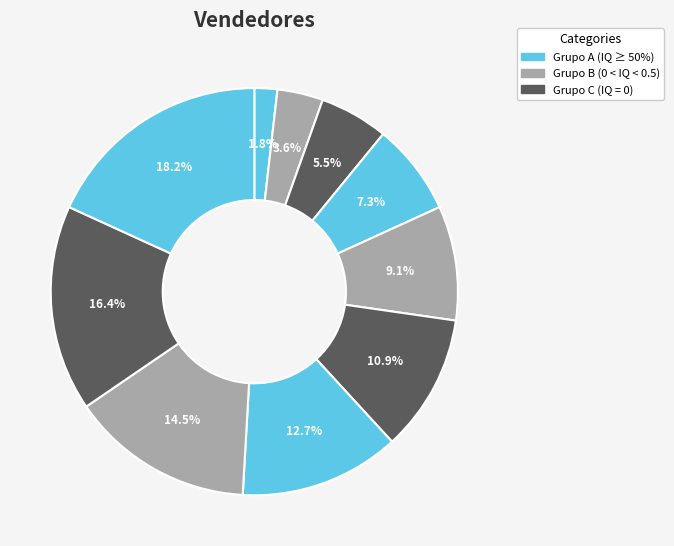

How many slices are in this pie chart?

10